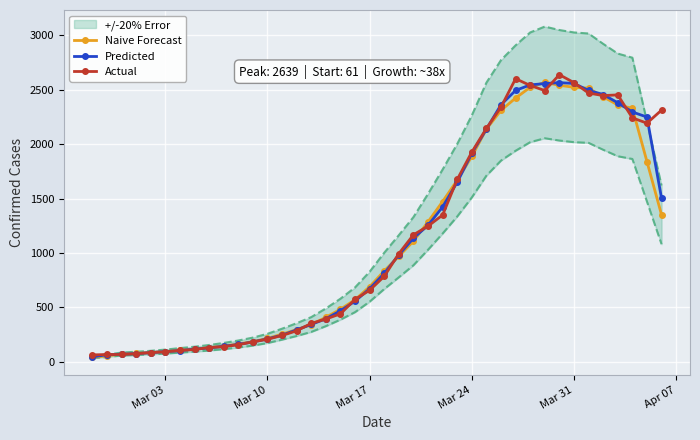

What is the maximum value for Predicted?

2566.0